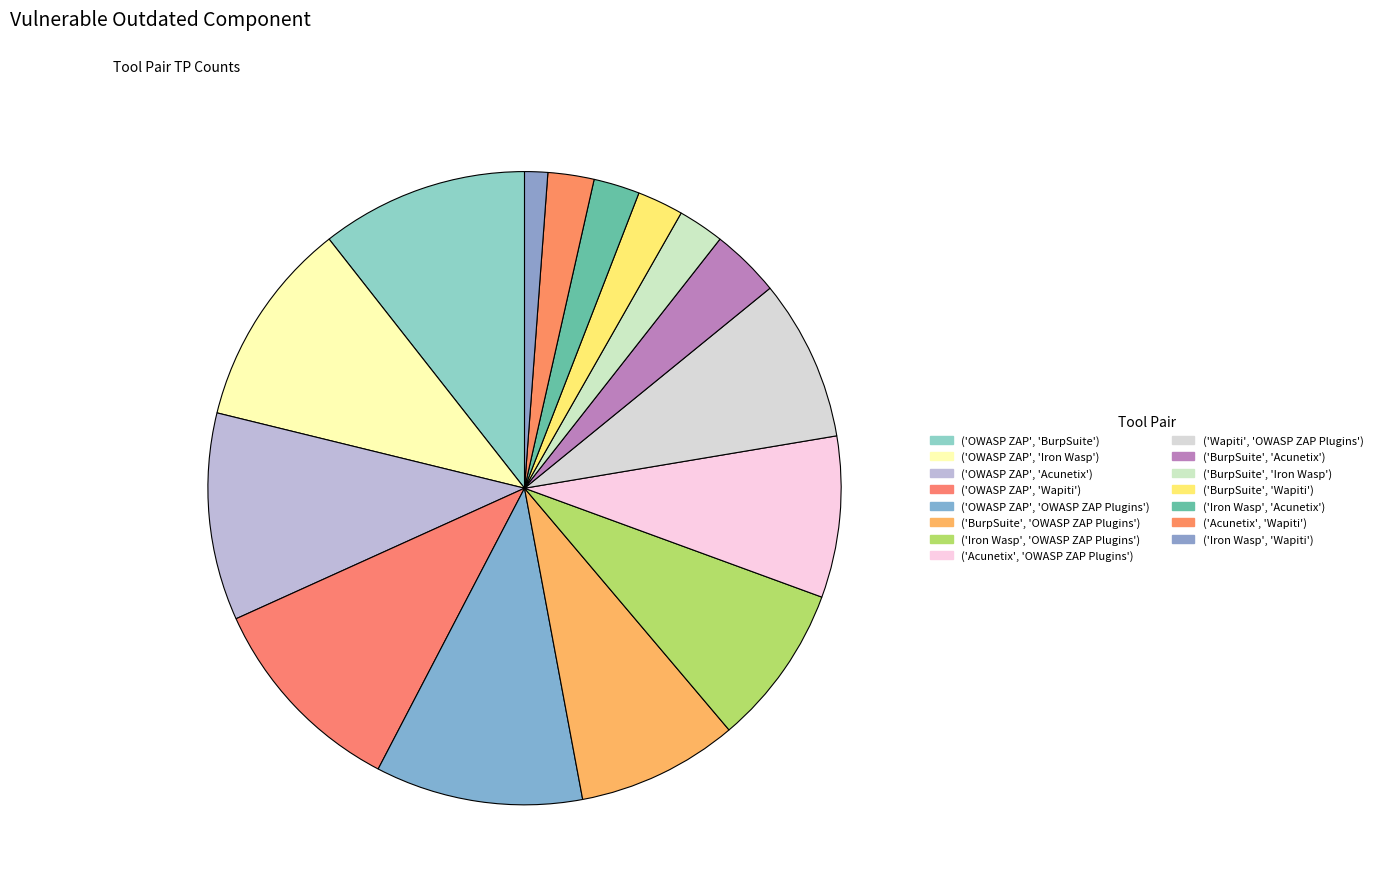

Is the sum of ('OWASP ZAP', 'Wapiti') and ('Acunetix', 'Wapiti') greater than half?

No